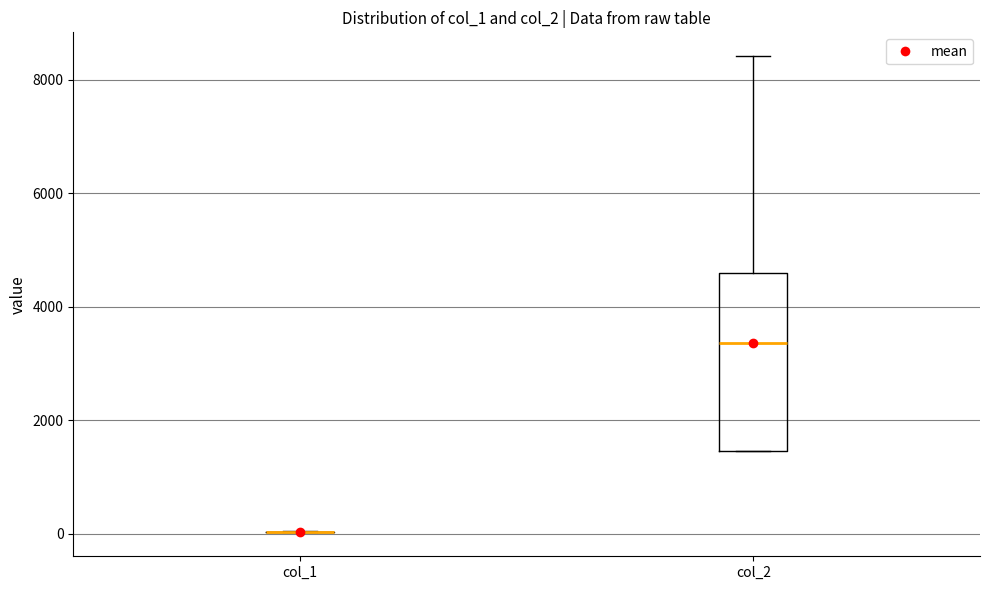

Where does the median line of the box for col_2 sit on the y-axis? The values are not printed on the chart, so give them approximately, as read against the axis.

3400